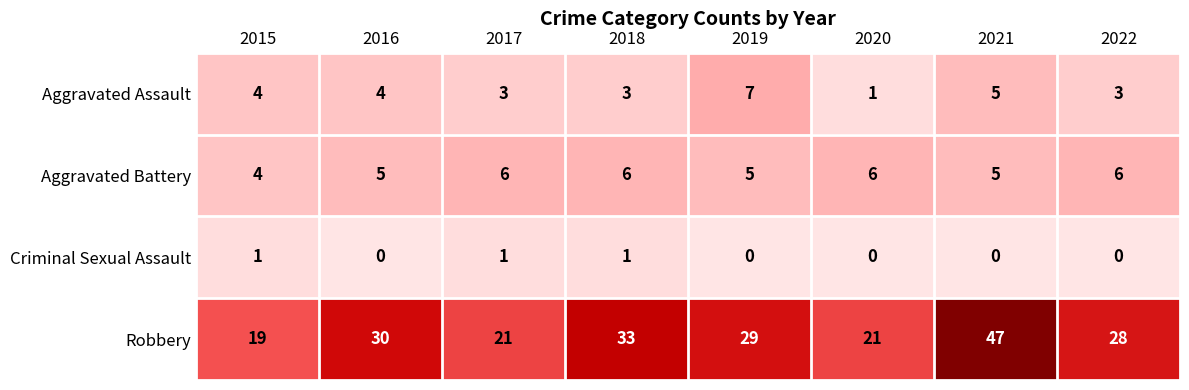

What is the difference between the maximum and minimum values in the Robbery series?

28